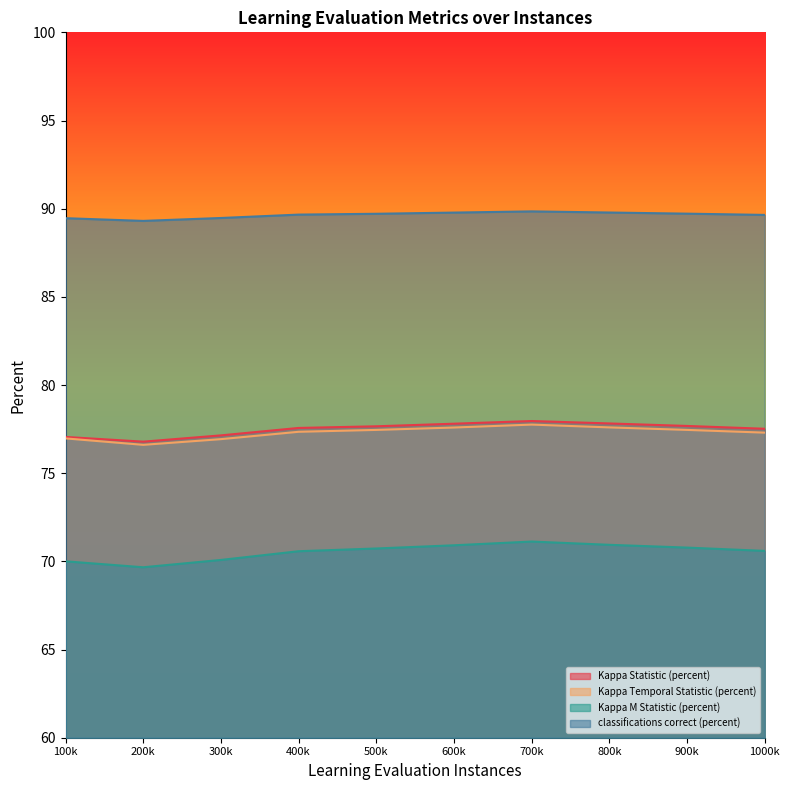

What are all the series names shown in the legend?

Kappa Statistic (percent), Kappa Temporal Statistic (percent), Kappa M Statistic (percent), classifications correct (percent)